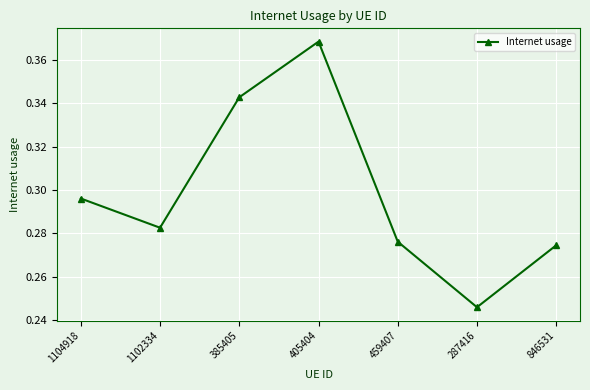

Where is the first local maximum?

405404